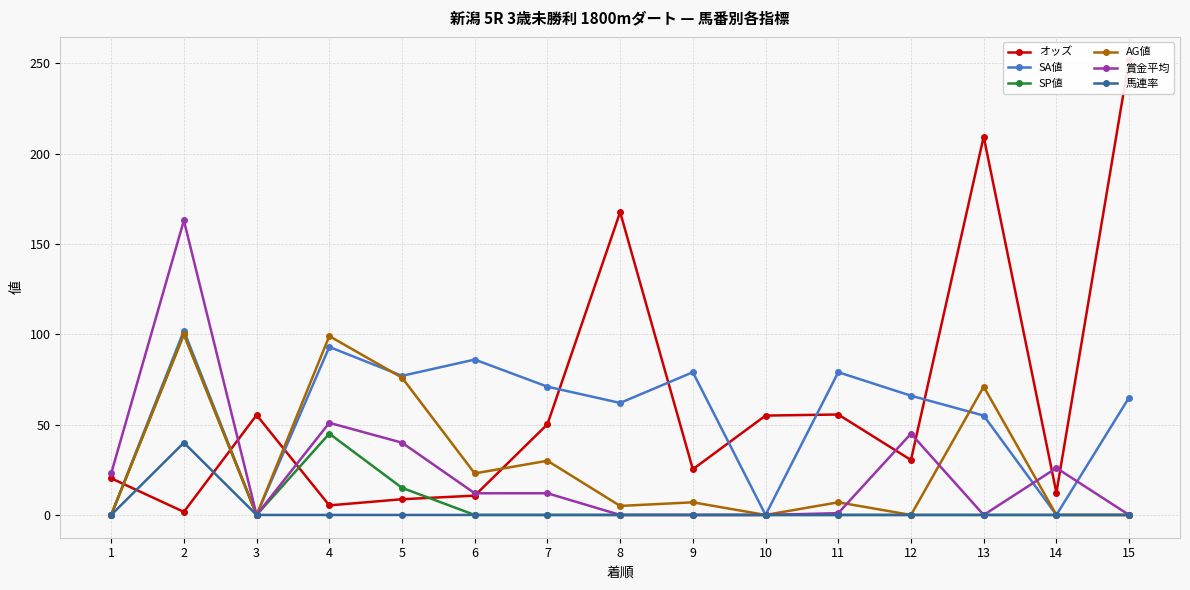

Reading left to right, list all the values displayed in this chart.

オッズ: 20.3	1.7	55.3	5.3	8.7	10.7	50.2	167.6	25.3	55.0	55.6	30.4	209.4	12.3	252.0
SA値: 0.0	102.0	0.0	93.0	77.0	86.0	71.0	62.0	79.0	0.0	79.0	66.0	55.0	0.0	65.0
SP値: 0.0	100.0	0.0	45.0	15.0	0.0	0.0	0.0	0.0	0.0	0.0	0.0	0.0	0.0	0.0
AG値: 0.0	100.0	0.0	99.0	76.0	23.0	30.0	5.0	7.0	0.0	7.0	0.0	71.0	0.0	0.0
賞金平均: 23.0	163.0	0.0	51.0	40.0	12.0	12.0	0.0	0.0	0.0	1.0	45.0	0.0	26.0	0.0
馬連率: 0.0	40.0	0.0	0.0	0.0	0.0	0.0	0.0	0.0	0.0	0.0	0.0	0.0	0.0	0.0